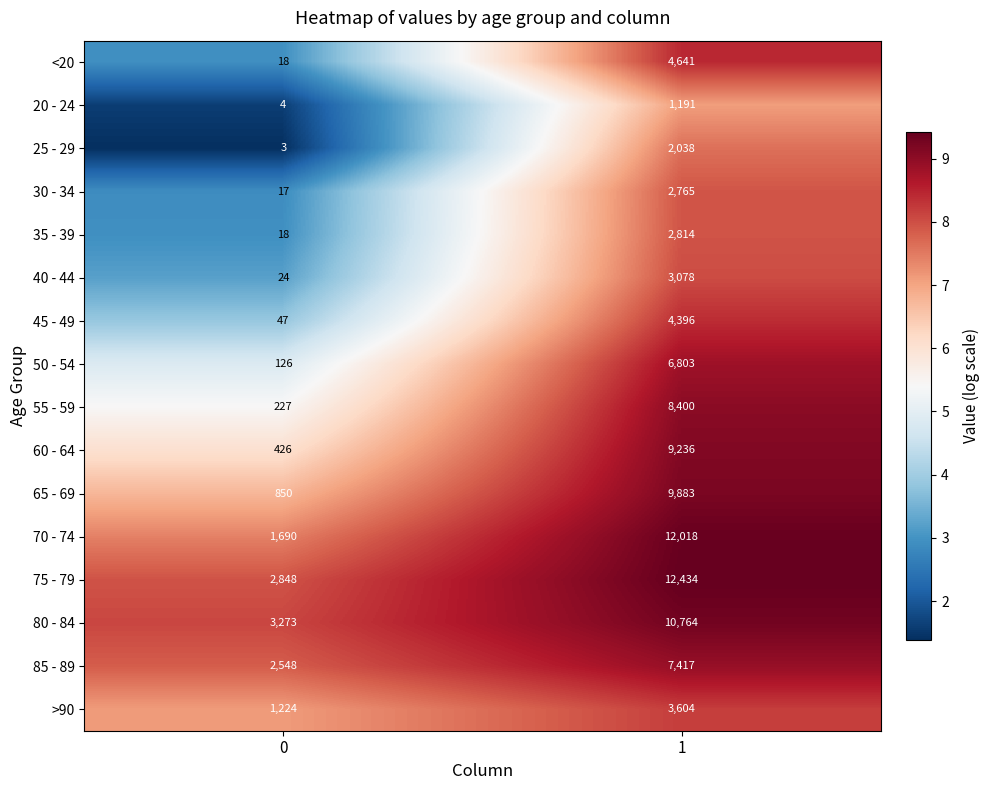

Rank the series at 1 from lowest to highest value.

20 - 24, 25 - 29, 30 - 34, 35 - 39, 40 - 44, >90, 45 - 49, <20, 50 - 54, 85 - 89, 55 - 59, 60 - 64, 65 - 69, 80 - 84, 70 - 74, 75 - 79